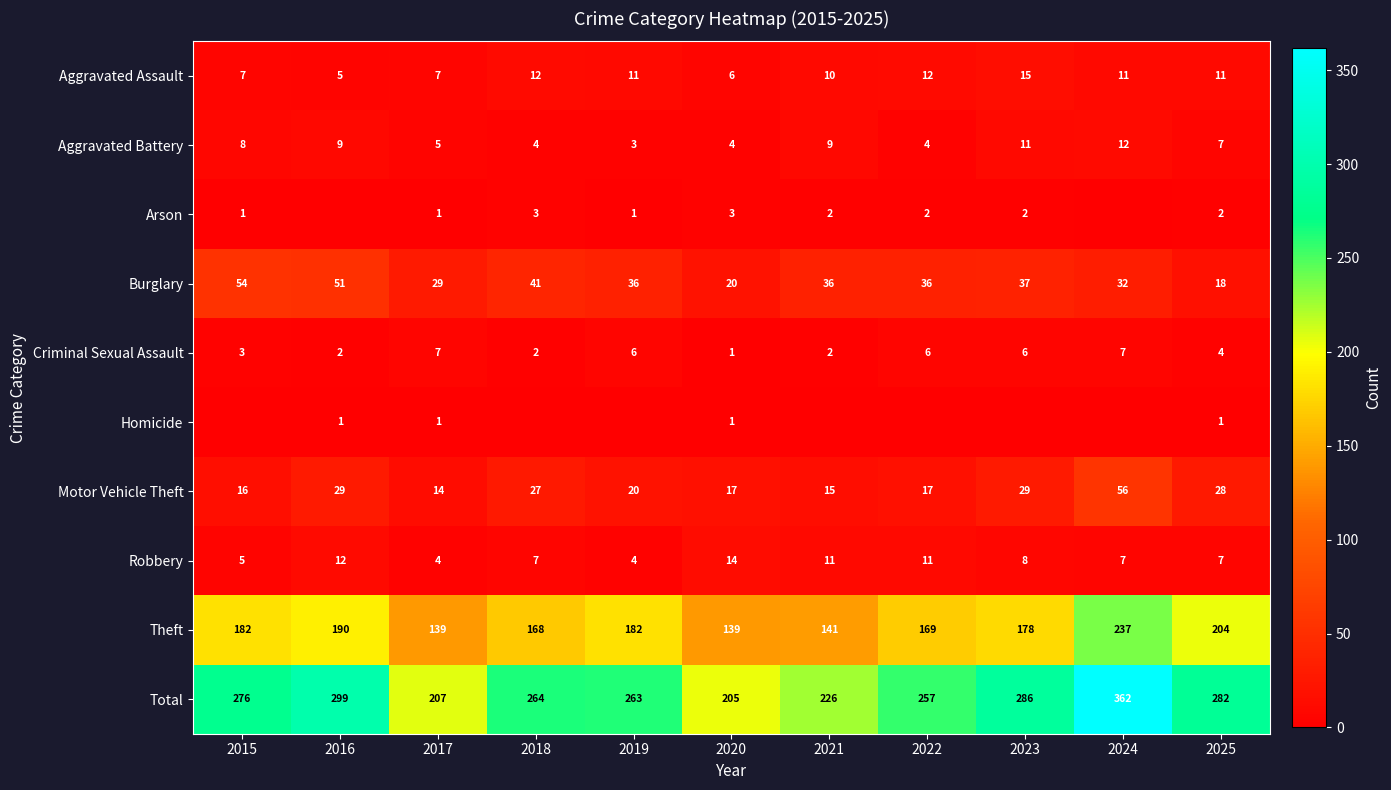

True or false: Burglary has a value of 6 at 2020.

False